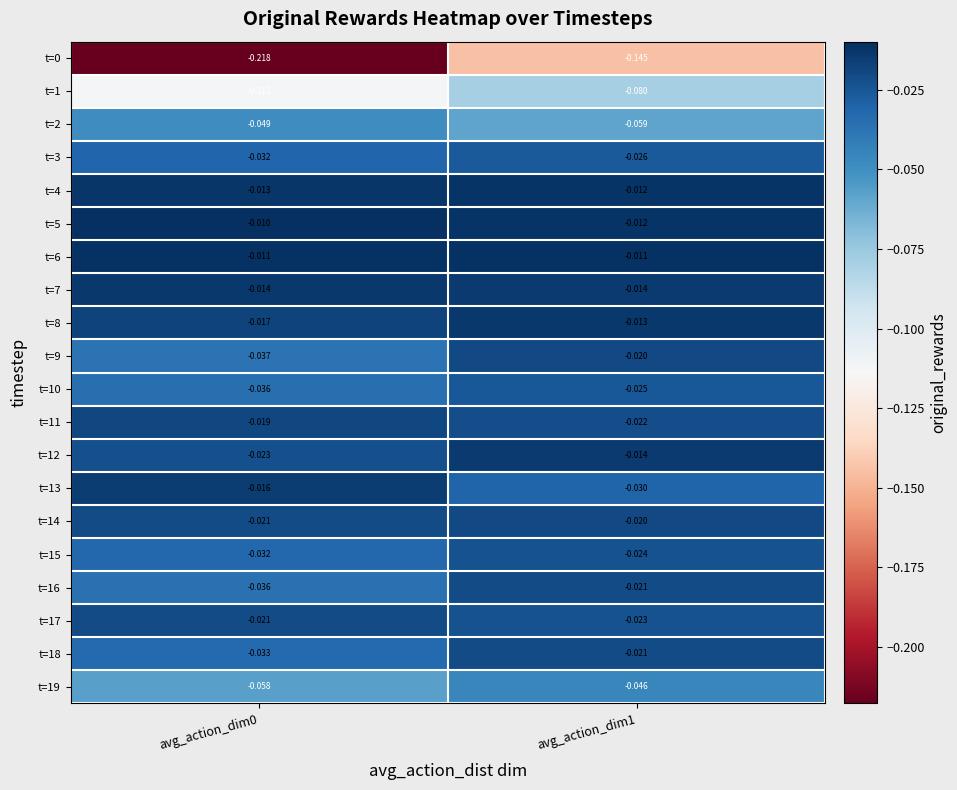

Which has a higher value, avg_action_dim1 or avg_action_dim0?

avg_action_dim1